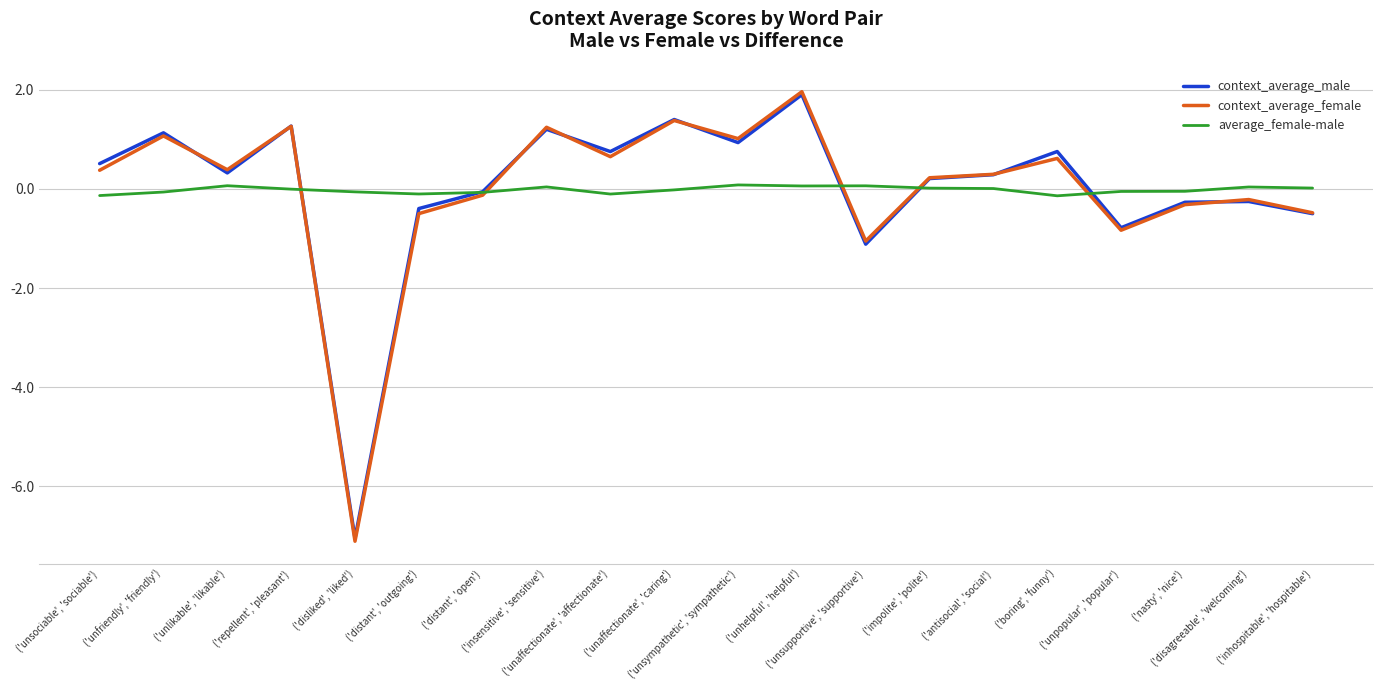

What are all the series names shown in the legend?

context_average_male, context_average_female, average_female-male